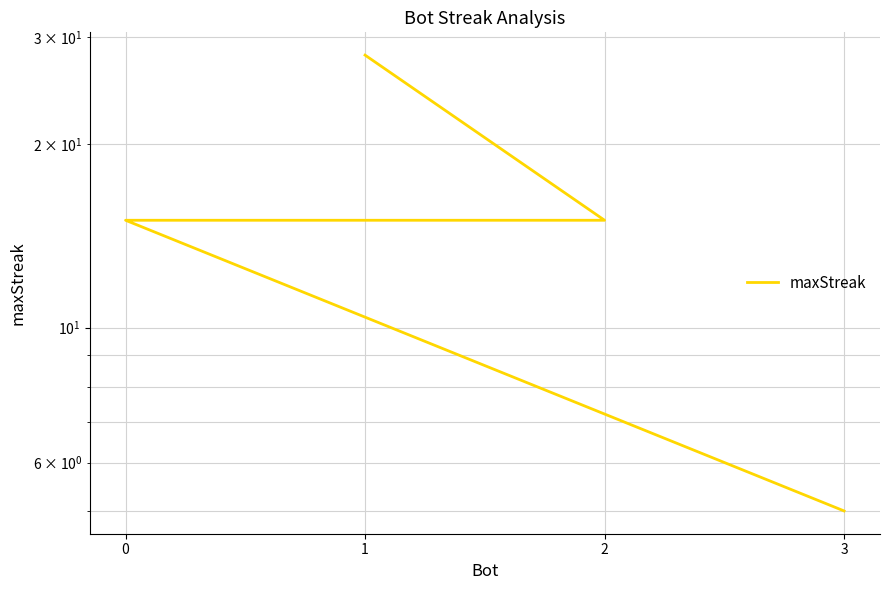

How many lines are shown in the chart?

1